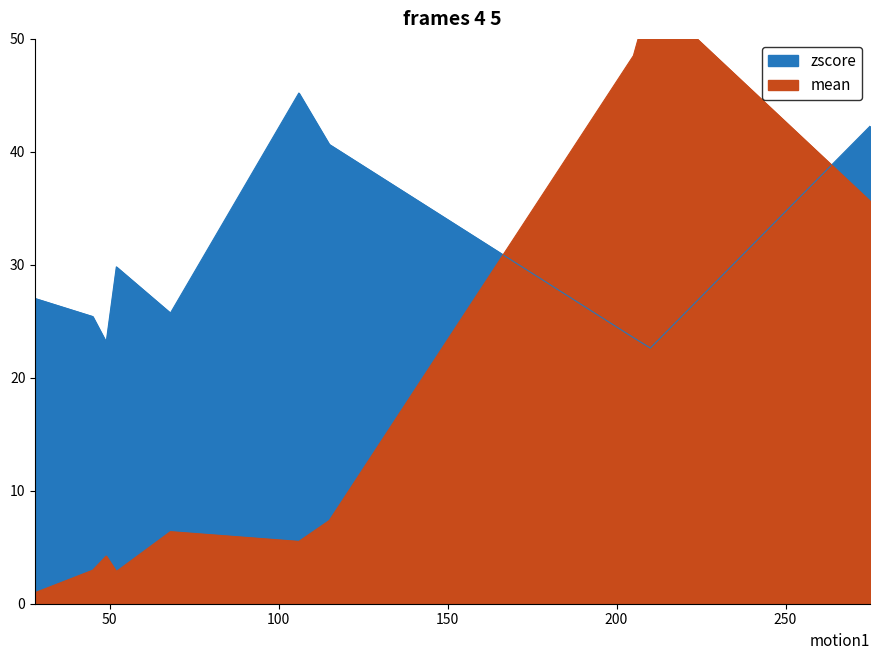

Reading right to left, extract all data points from this chart.

zscore: 275=42.3	210=22.6	205=23.6	115=40.7	106=45.2	68=25.7	52=29.8	49=23.2	45=25.4	28=27.0
mean: 275=35.6	210=53.9	205=48.5	115=7.4	106=5.5	68=6.4	52=2.8	49=4.2	45=3.0	28=1.0